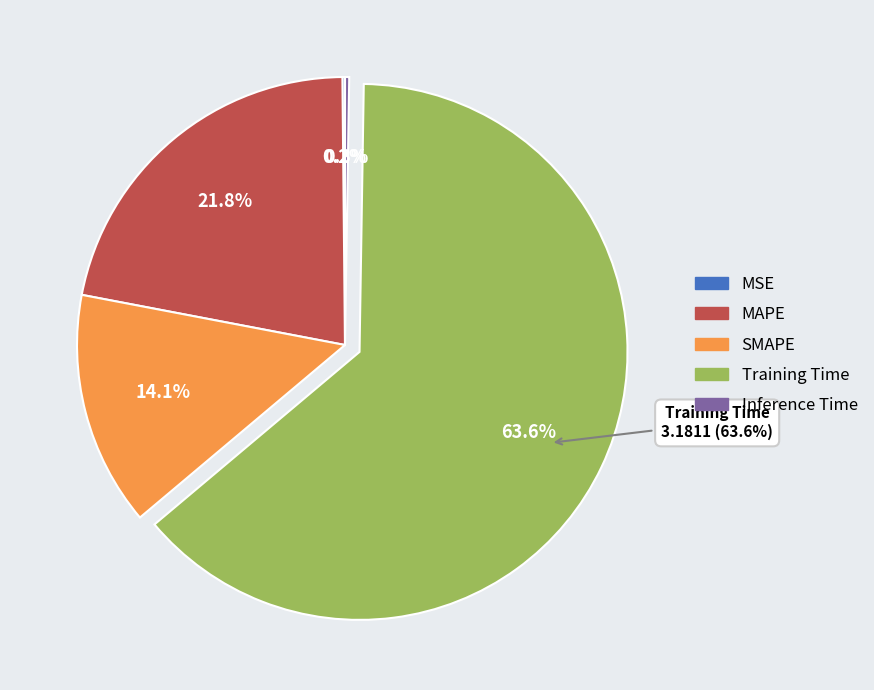

What is the largest slice in the pie chart?

Training Time